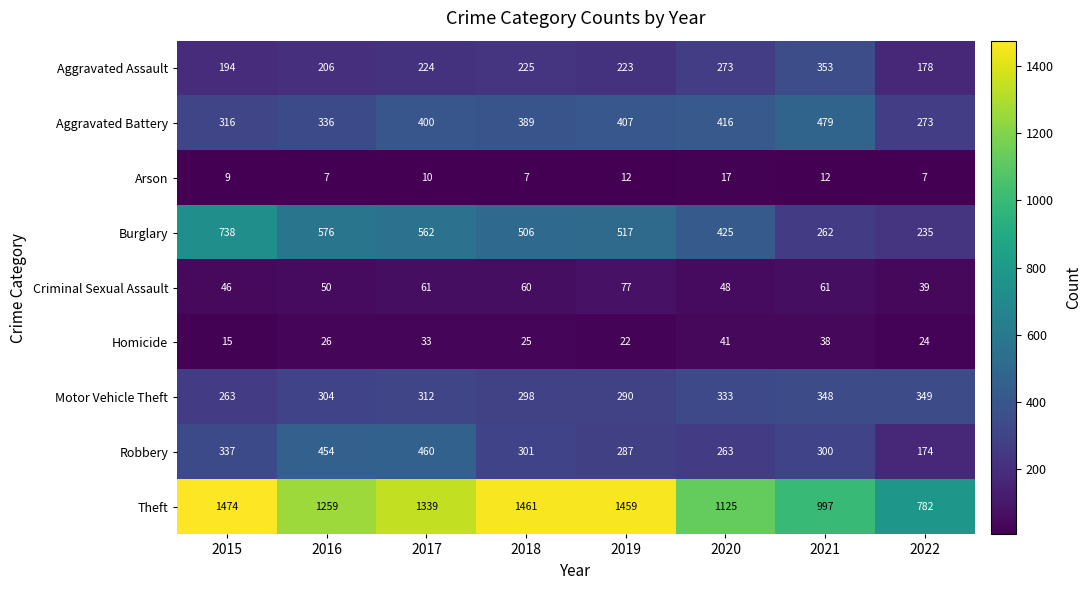

What is the maximum value shown in the chart?

1474